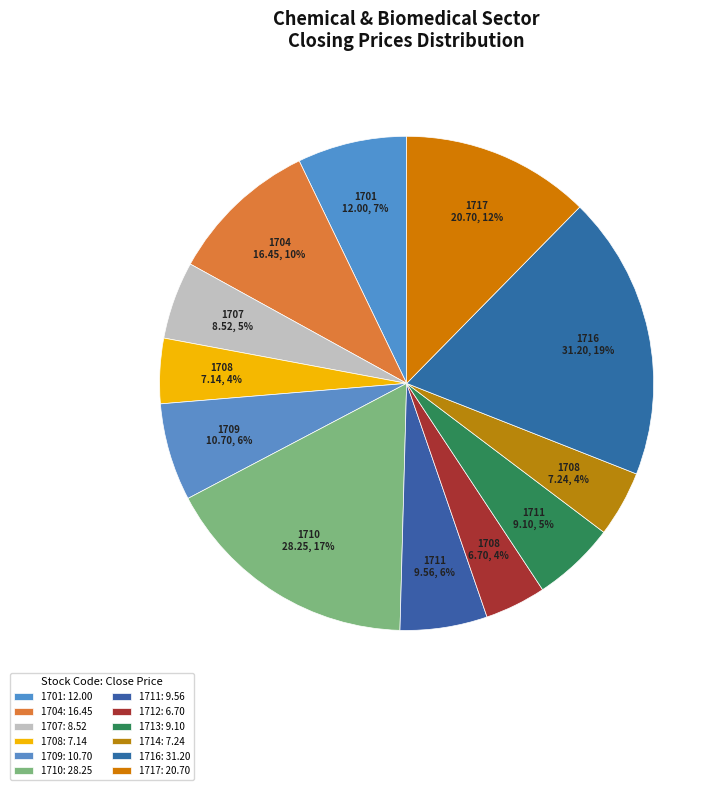

How many segments does this pie chart have?

12